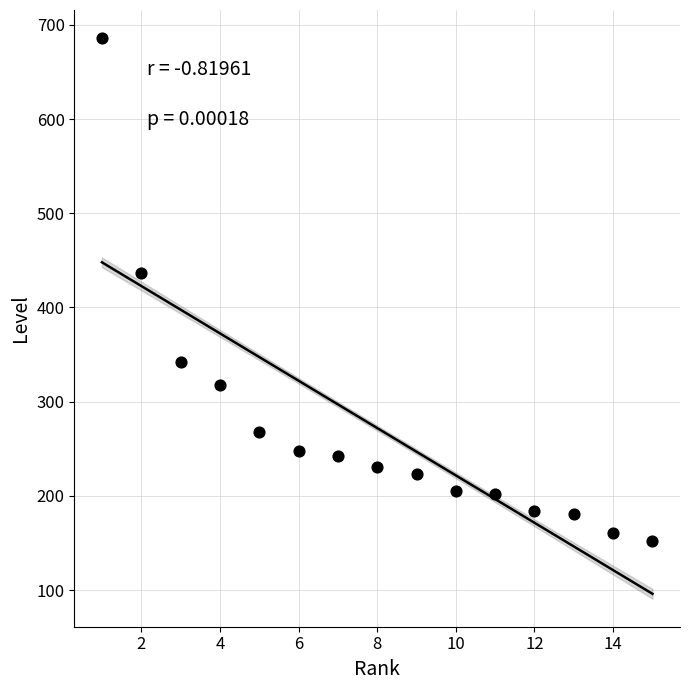

What Y value in the scatter plot is closest to 419?

437